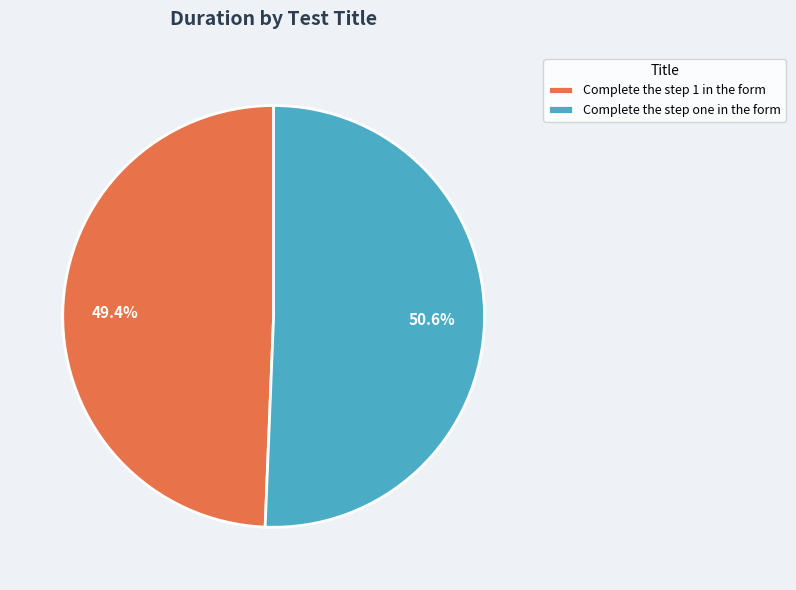

How much of the chart is everything except Complete the step 1 in the form?

50.6%